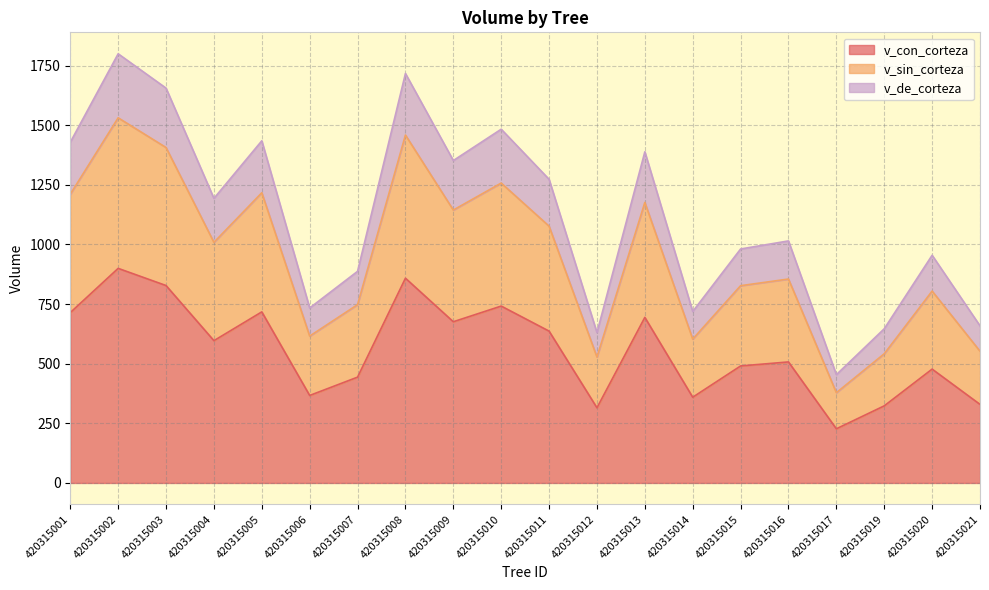

What is the total value across all series at 420315004?

1193.1